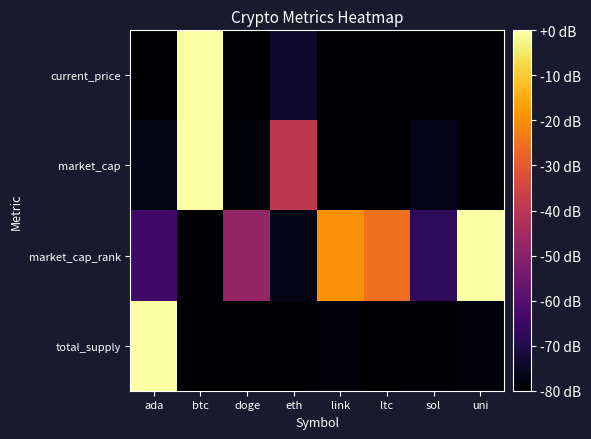

At link, list the series in order from largest to smallest.

market_cap_rank, total_supply, market_cap, current_price